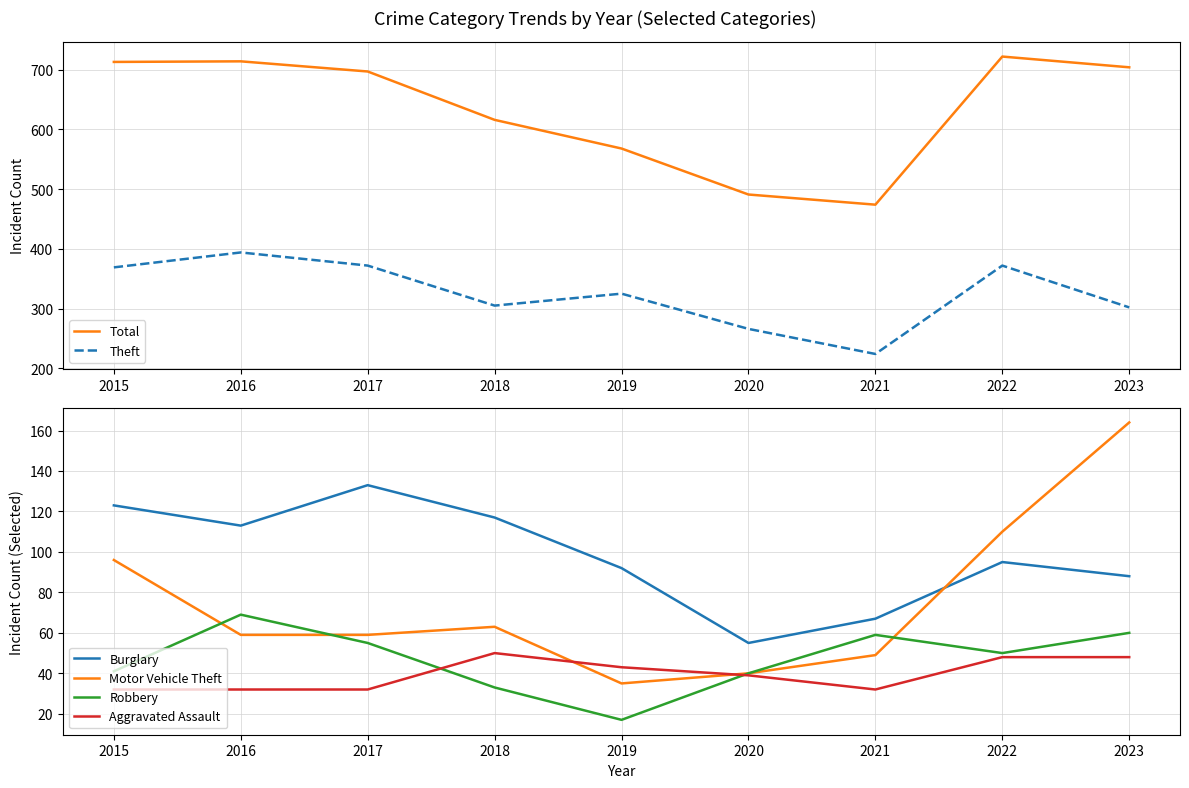

What are all the series names shown in the legend?

Total, Theft, Burglary, Motor Vehicle Theft, Robbery, Aggravated Assault